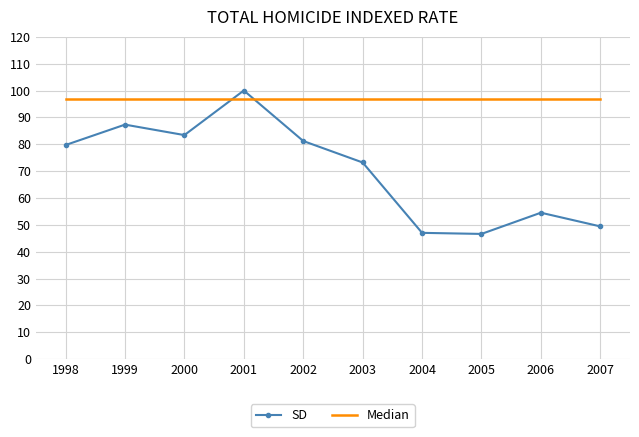

Which series ends up on top after the final intersection of SD and Median?

Median